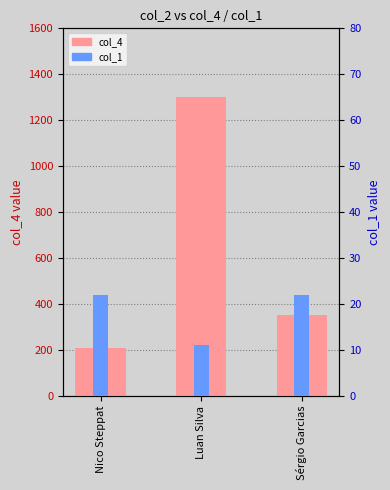

Reading right to left, transcribe all the data shown in this chart.

col_4: 350.4	1301.0	210.1
col_1: 22.0	11.0	22.0